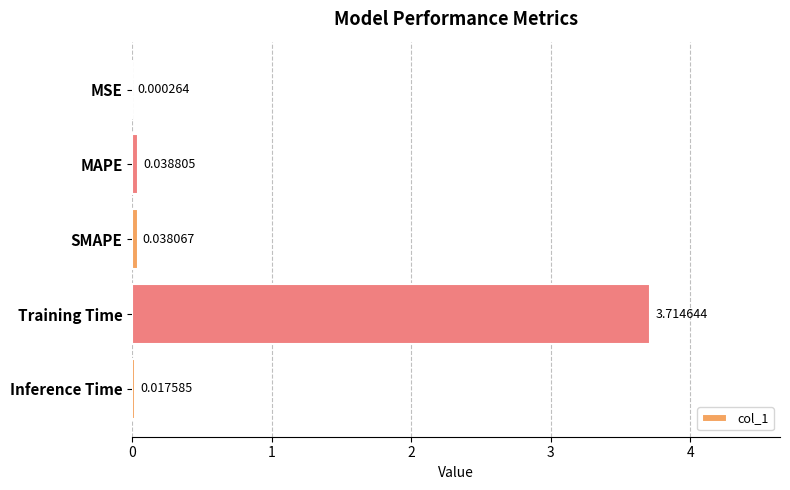

Between MSE and SMAPE, which is larger?

SMAPE